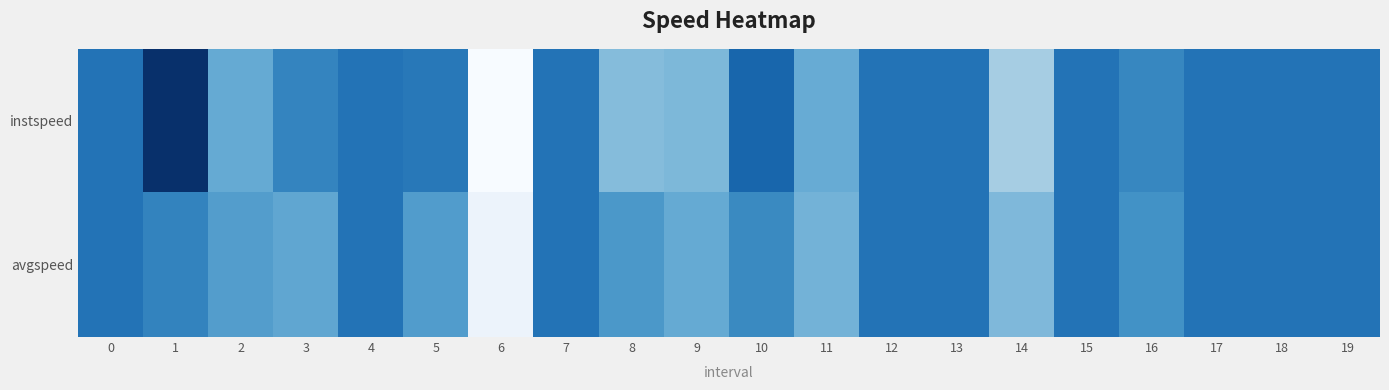

At 7, list the series in order from smallest to largest.

instspeed, avgspeed